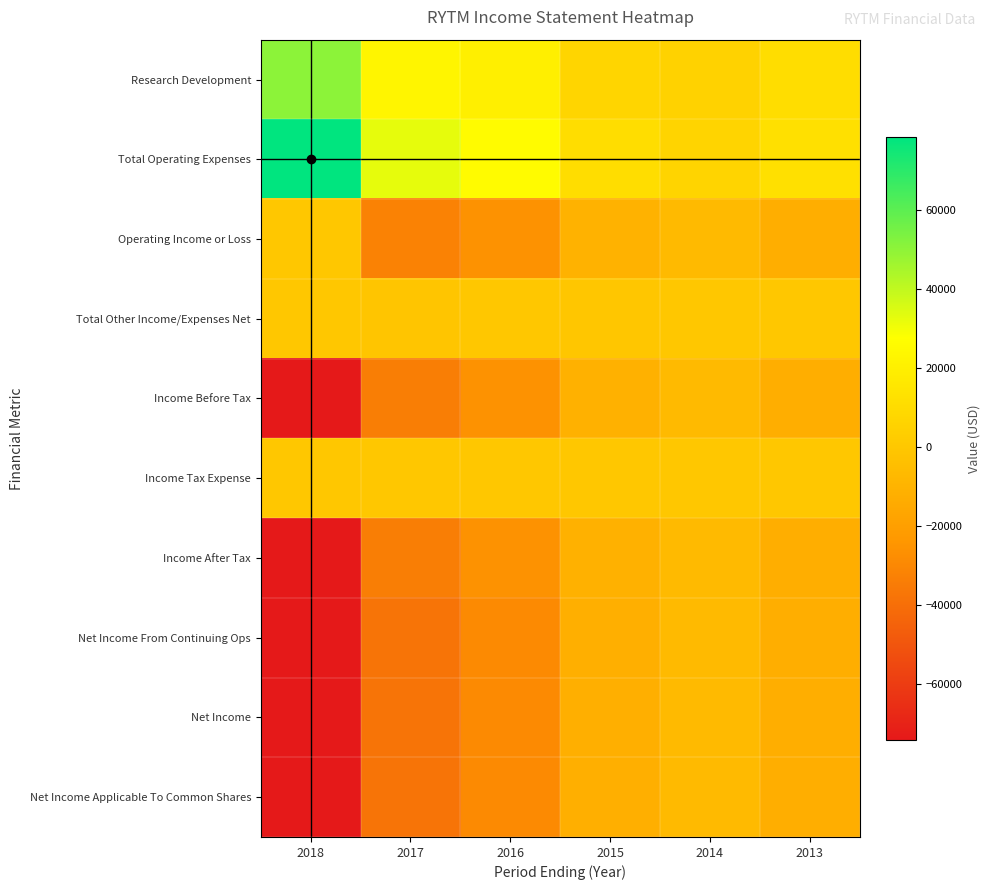

Rank the series at 2016 from lowest to highest value.

Net Income From Continuing Ops, Net Income, Net Income Applicable To Common Shares, Operating Income or Loss, Income Before Tax, Income After Tax, Total Other Income/Expenses Net, Income Tax Expense, Research Development, Total Operating Expenses